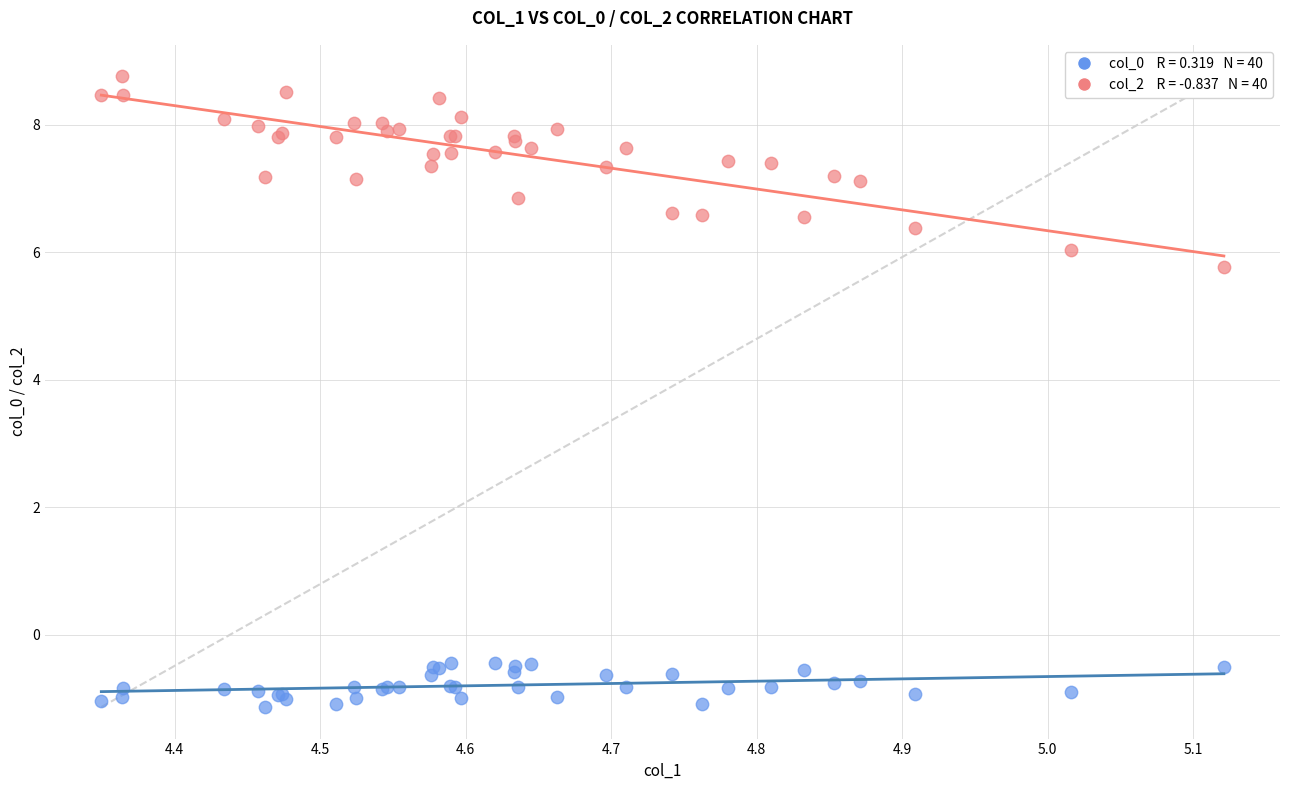

Across all series, what Y value is closest to 3?

5.8